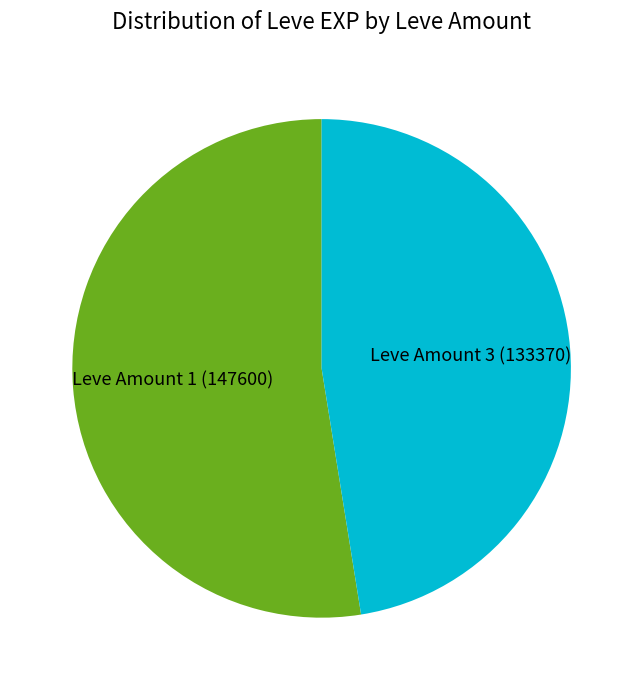

Rank the categories by value from highest to lowest.

Leve Amount 1 (147600), Leve Amount 3 (133370)